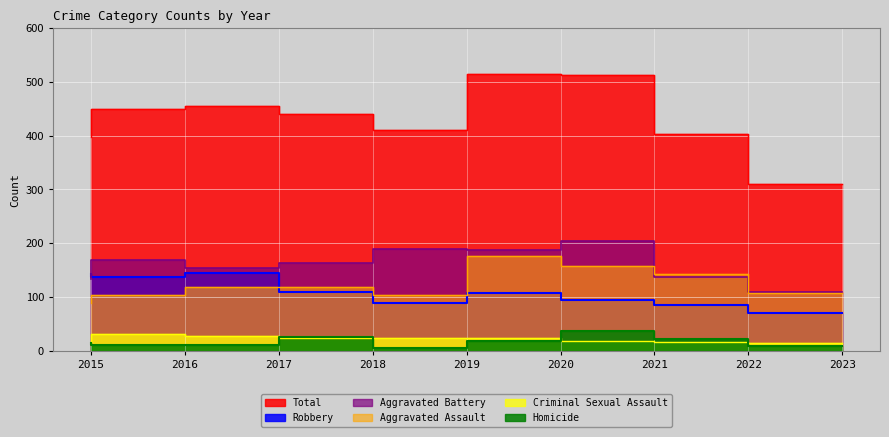

List the series in order of their peak value, highest first.

Total, Aggravated Battery, Aggravated Assault, Robbery, Homicide, Criminal Sexual Assault